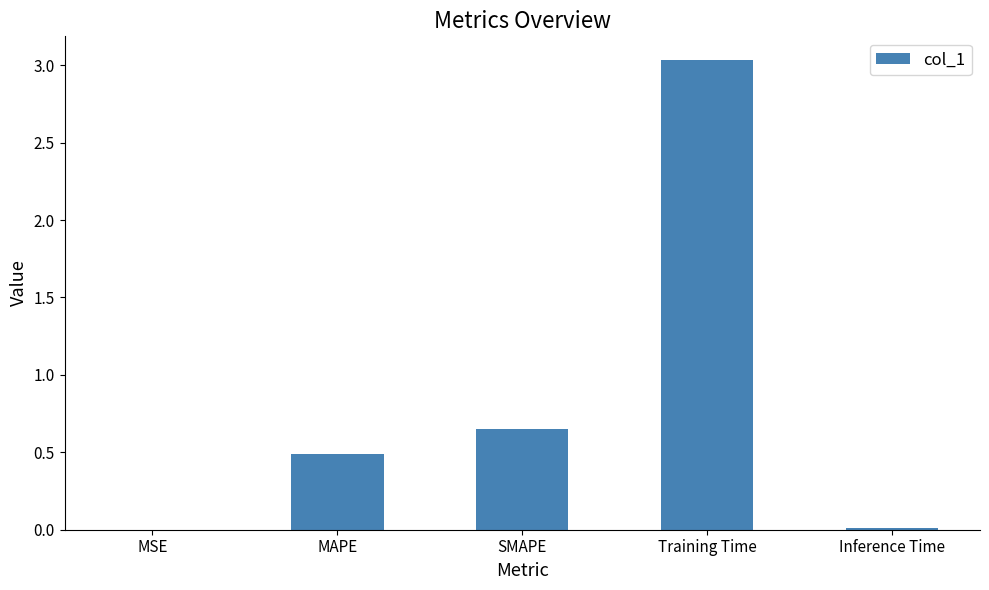

Where is the data nearest to the value 1?

SMAPE